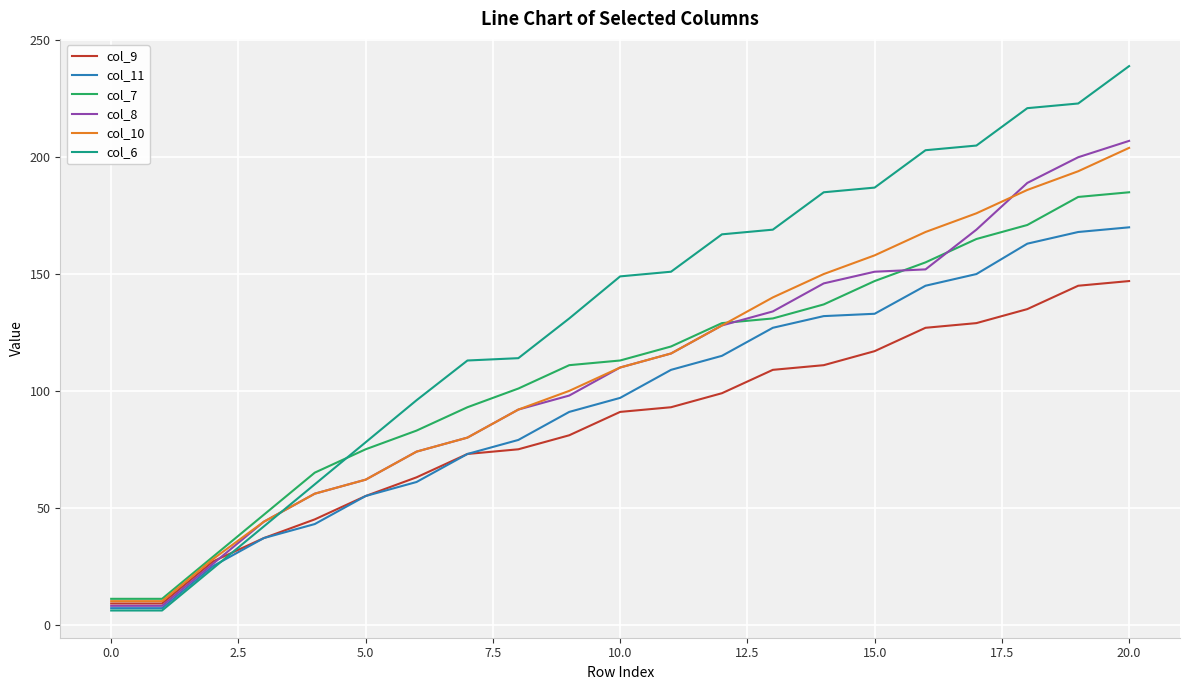

Which series has the largest range (max minus min)?

col_6